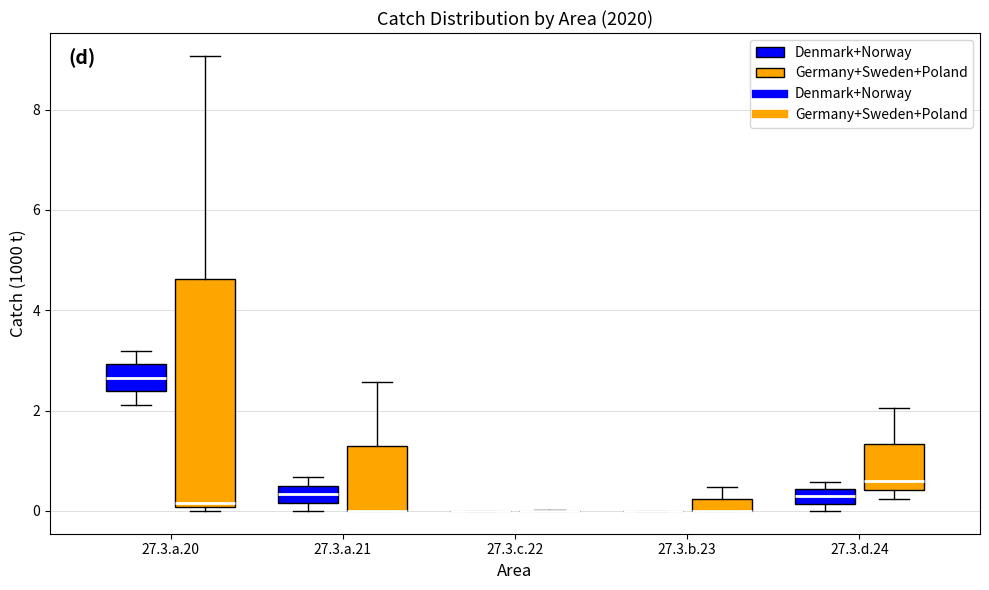

Which box is the tallest, from its lower edge to its upper edge?

27.3.a.20 (Germany+Sweden+Poland)